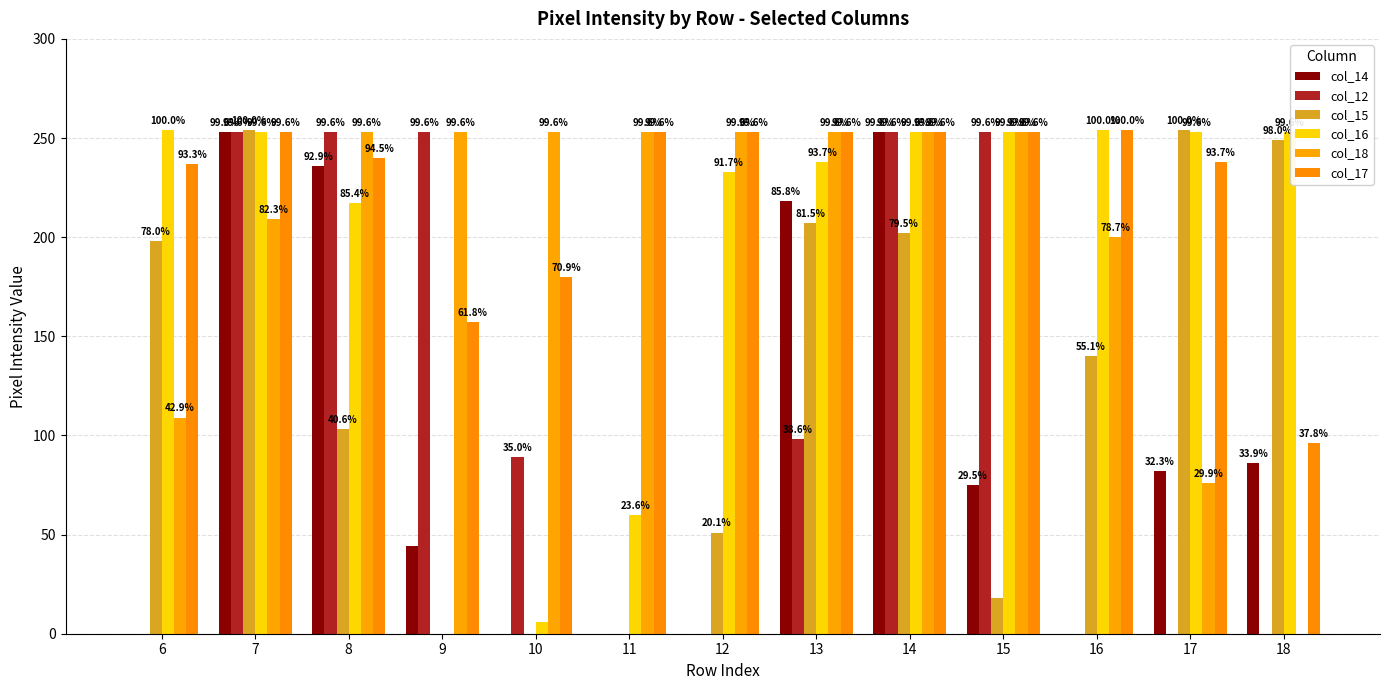

Are the bars horizontal?

No